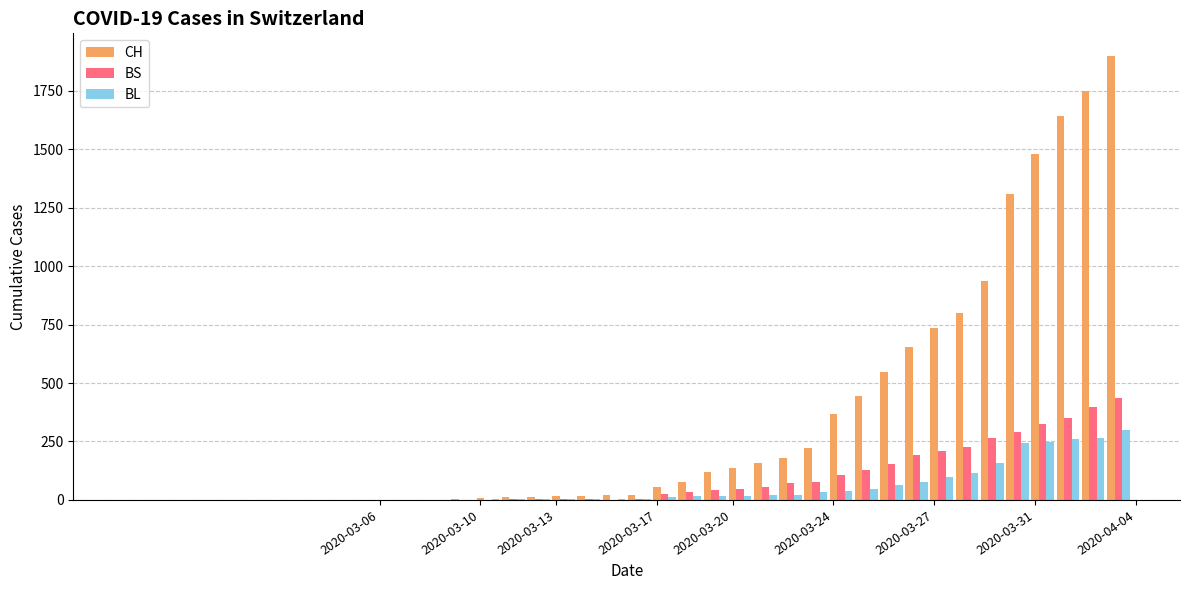

What is the greatest value displayed?

1901